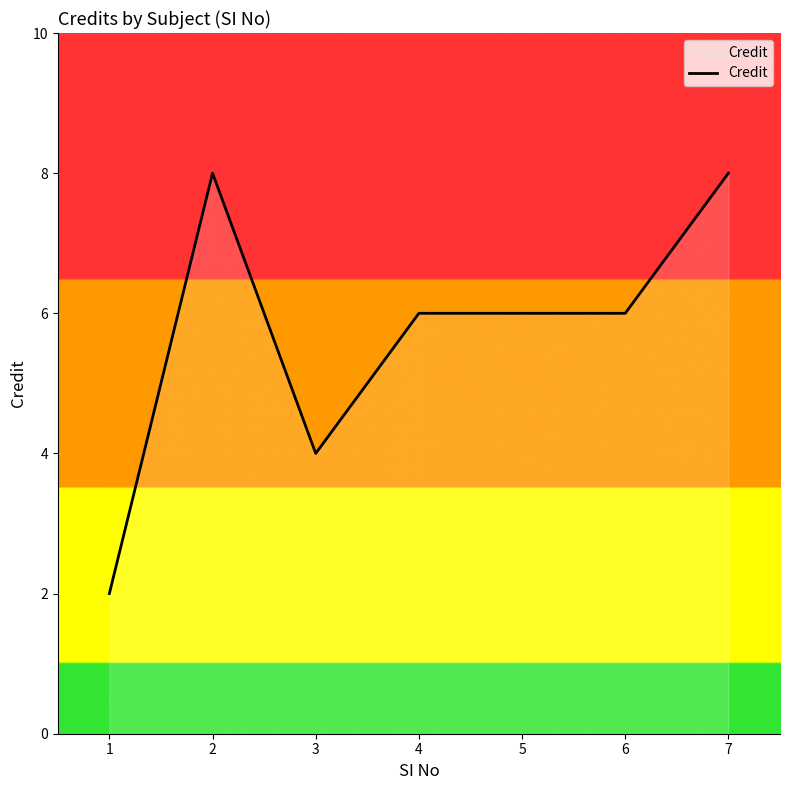

What is the difference between the maximum and minimum values?

6